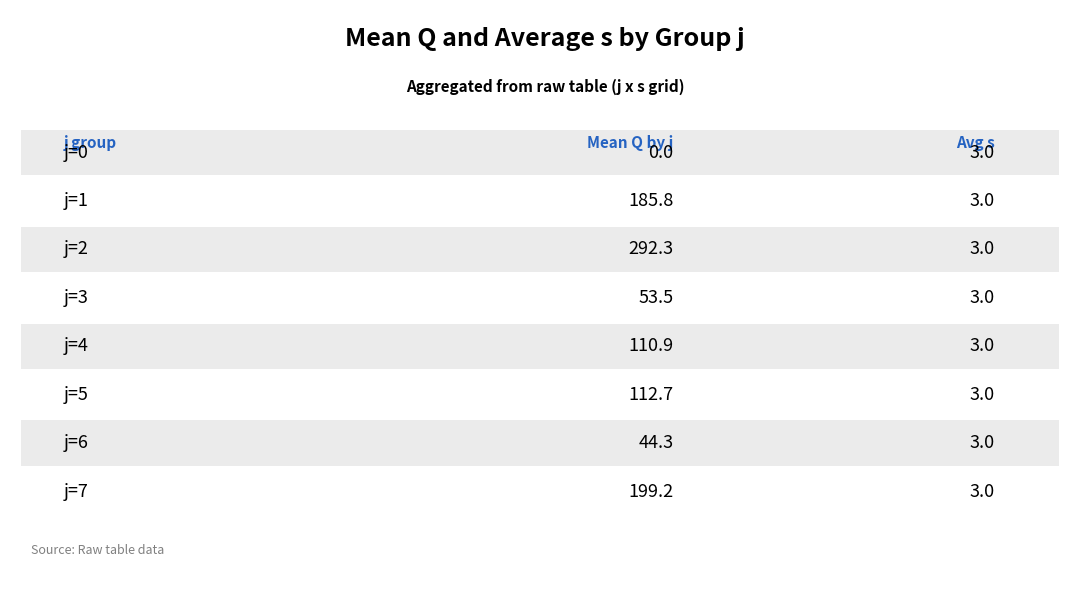

Between j=0 and j=7, which series saw the biggest shift?

Mean Q by j